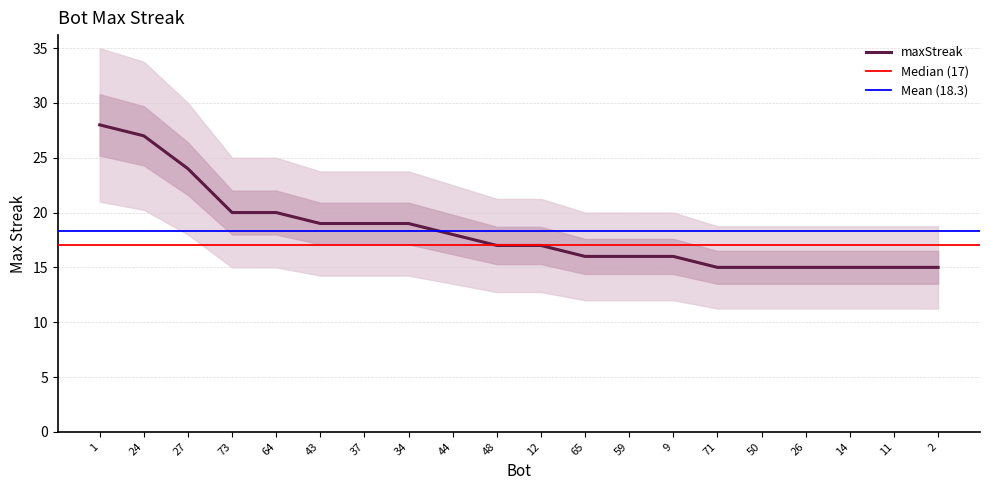

What is the label of the 15th point from the left?

71